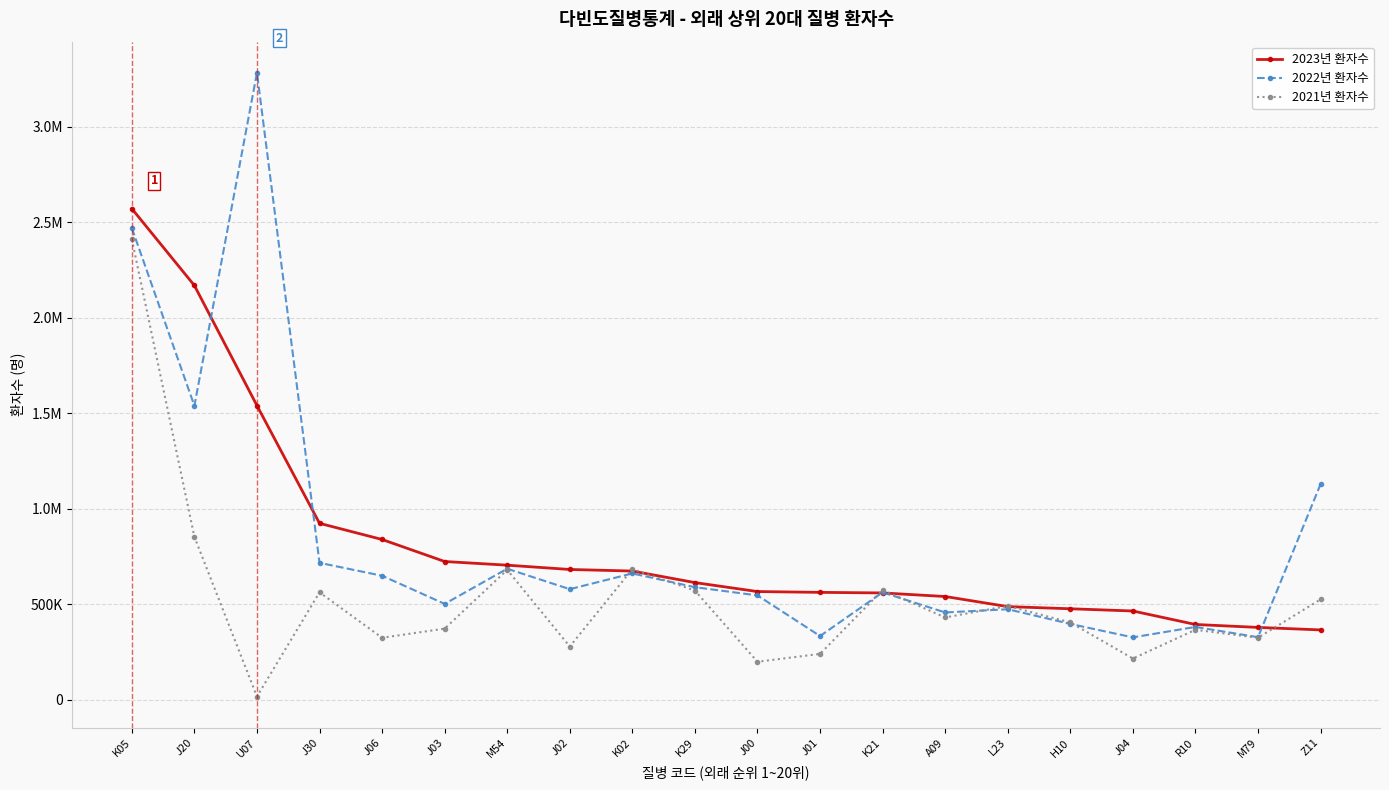

What are all the series names shown in the legend?

2023년 환자수, 2022년 환자수, 2021년 환자수